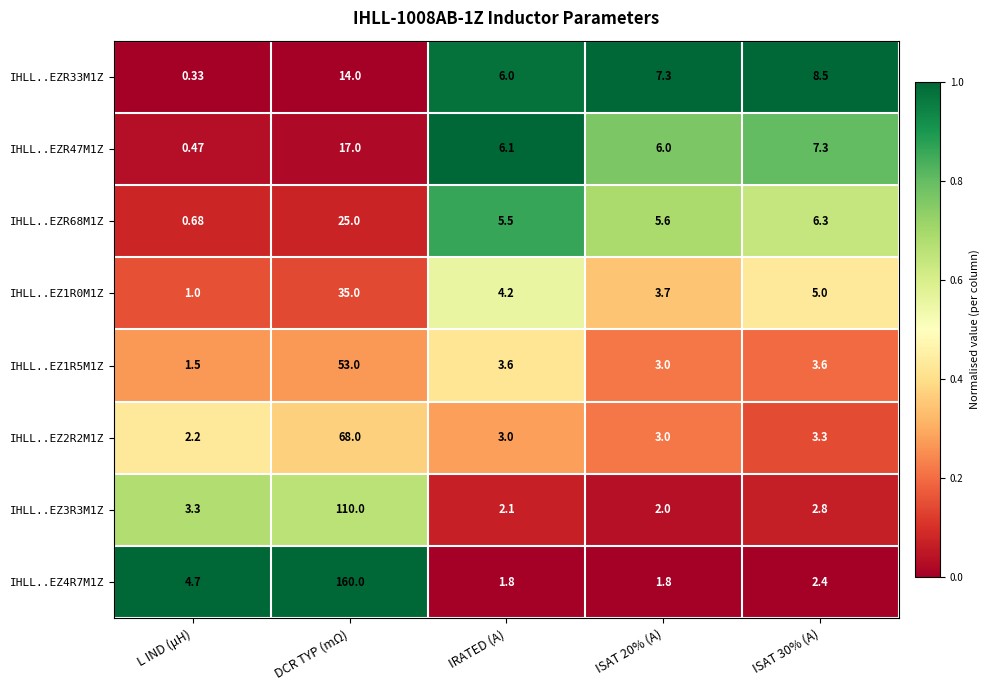

Where does the IHLL..EZ4R7M1Z series first go above 2?

L IND (μH)